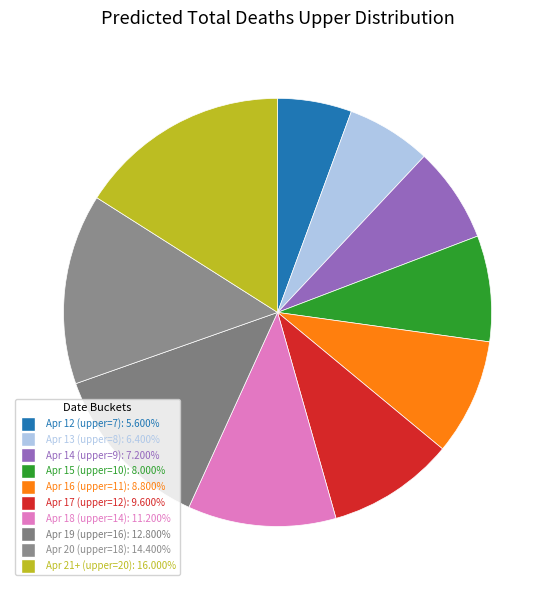

Count the number of slices in the pie.

10